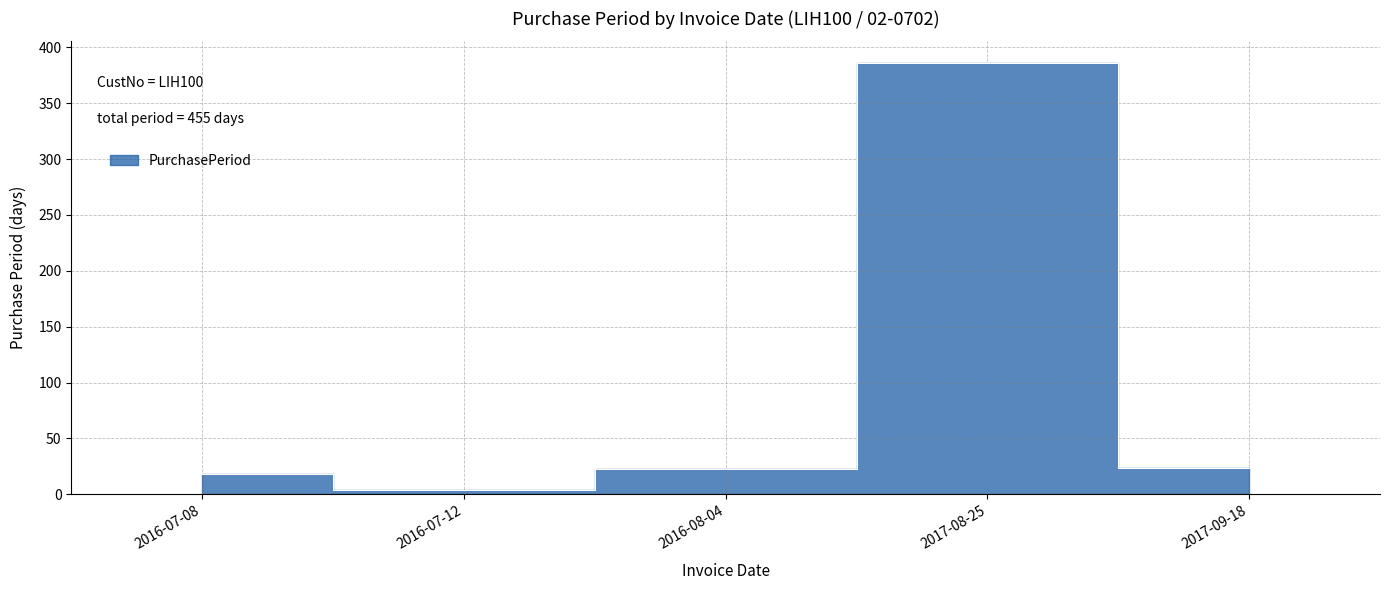

How many data points does each series have?

5